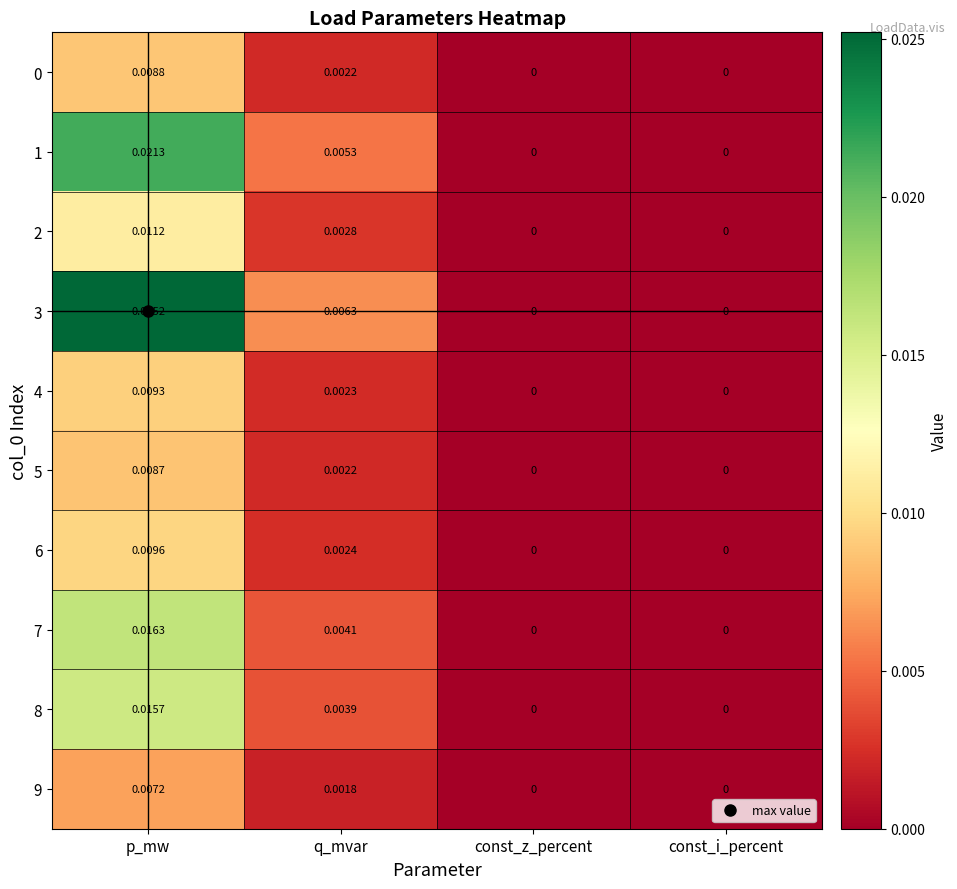

Which series has the largest range (max minus min)?

3